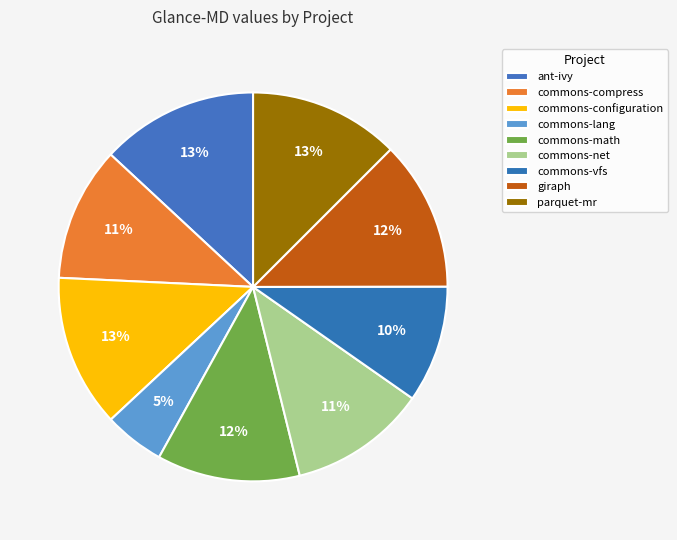

Does any single category account for the majority?

No